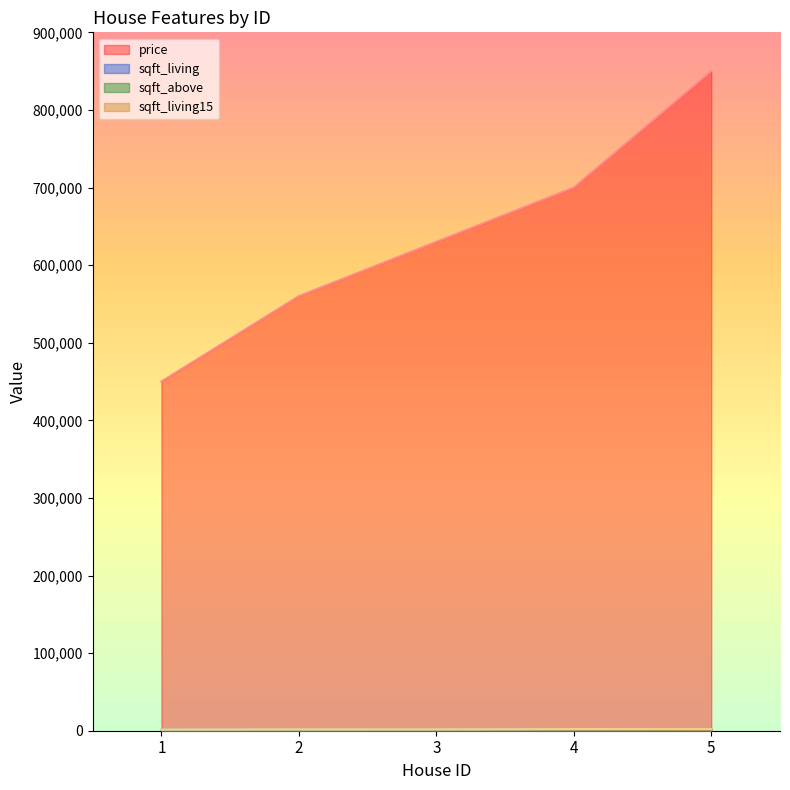

Rank the series at 3 from lowest to highest value.

sqft_above, sqft_living, sqft_living15, price